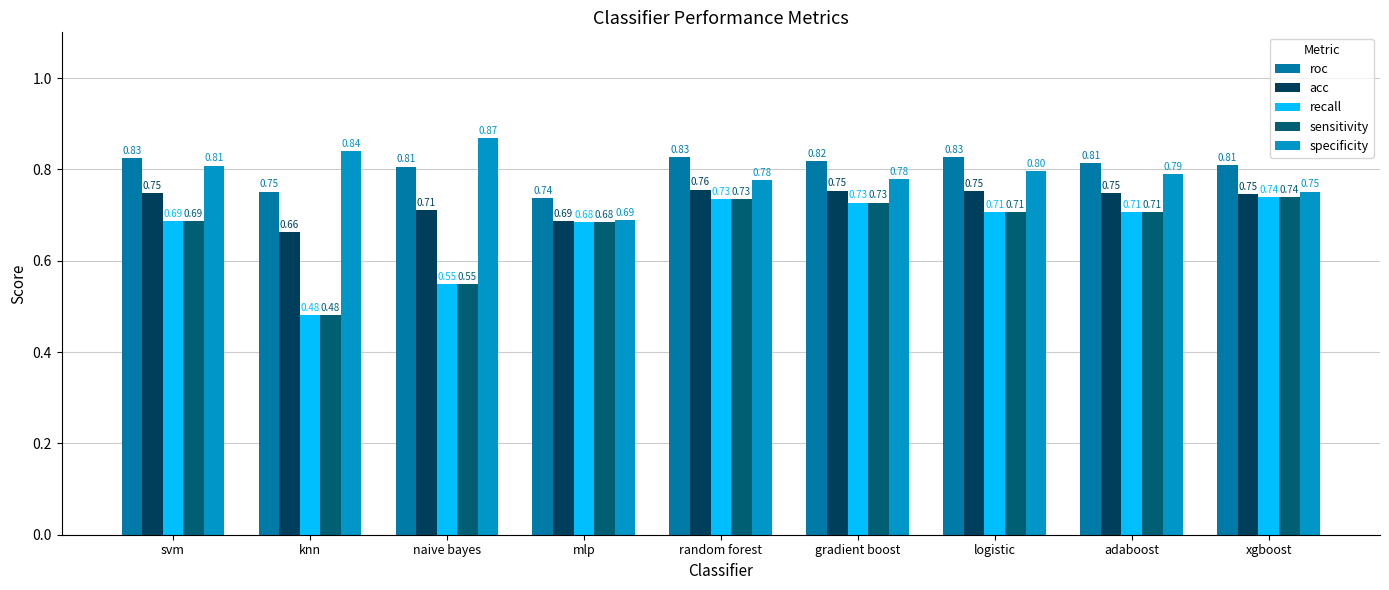

What is the difference between the second highest and minimum values in the roc series?

0.1